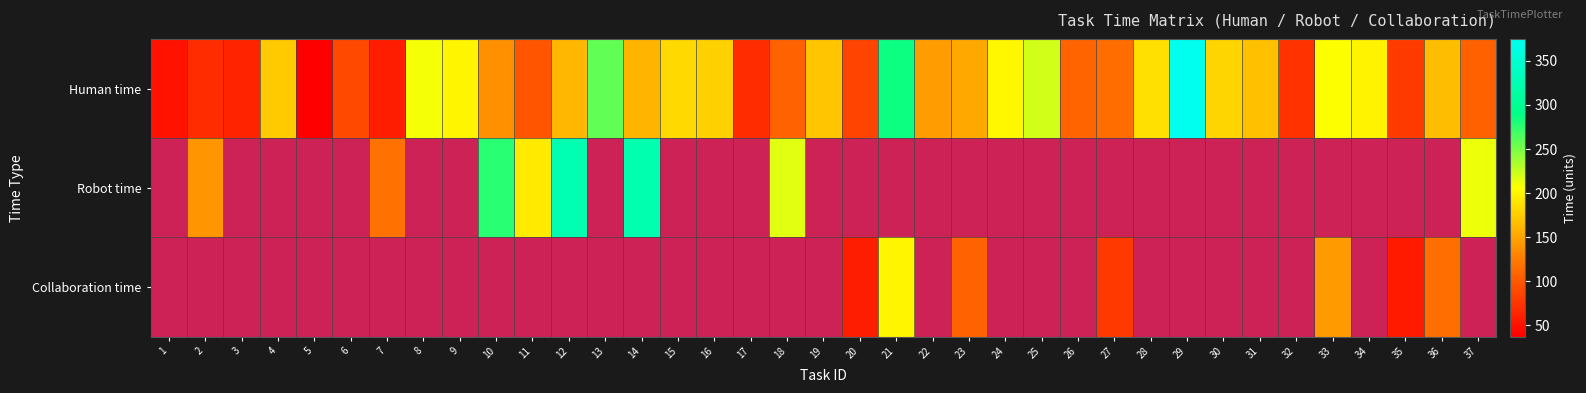

Rank the series by their maximum value, from highest to lowest.

Human time, Robot time, Collaboration time